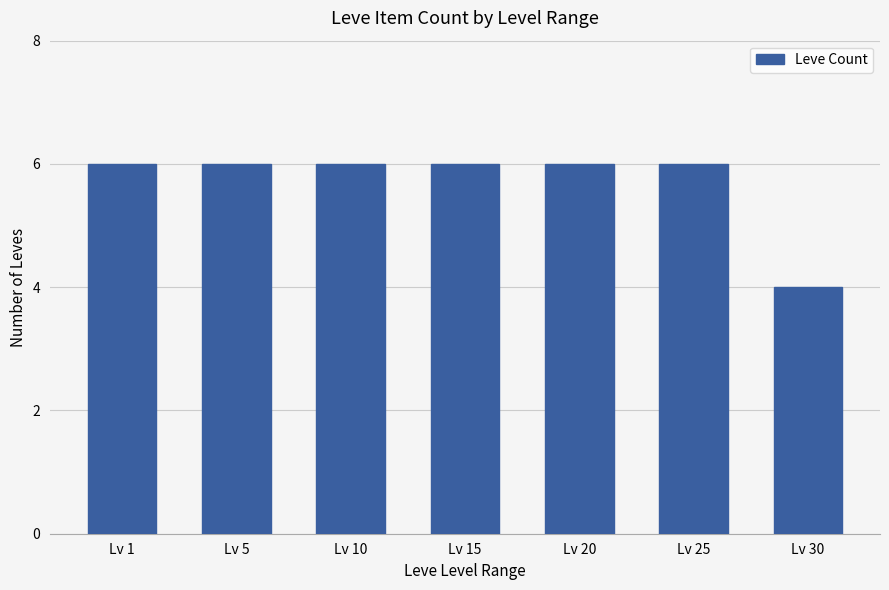

What is the average value?

6